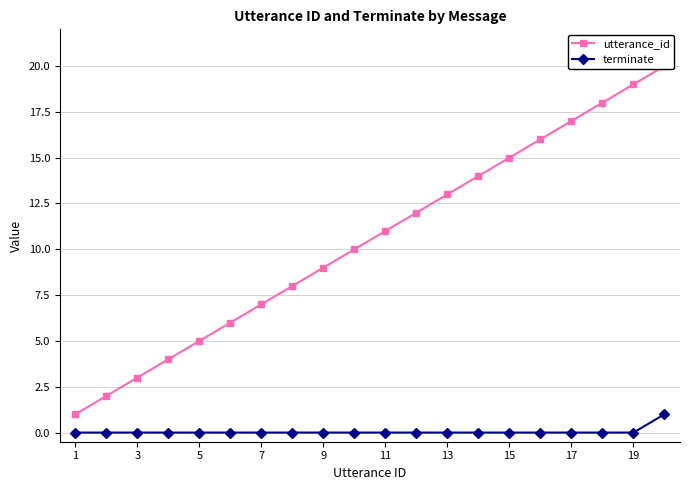

What is the highest value of the utterance_id series?

20